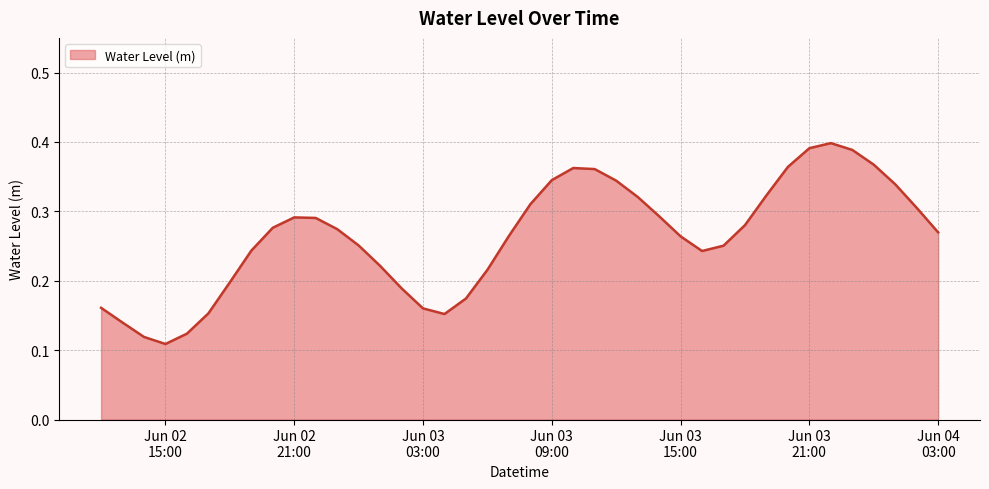

Does the chart have visible grid lines?

Yes